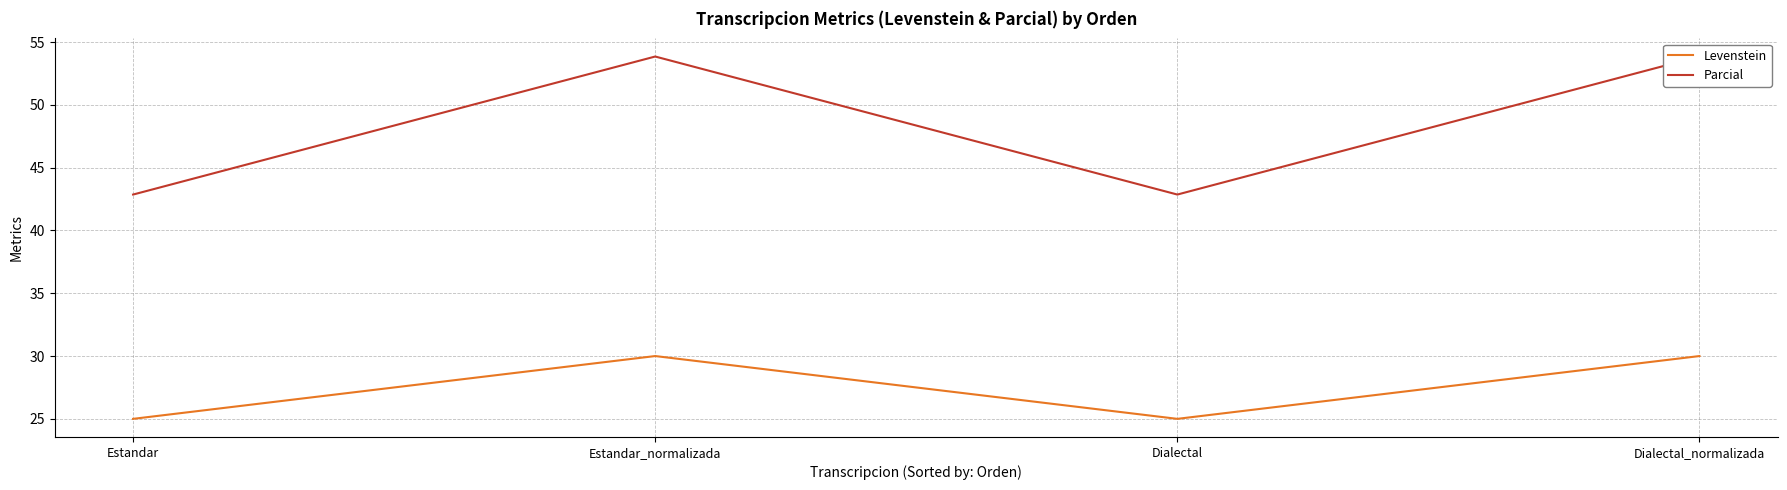

How many interior local peaks does the Levenstein series have?

1